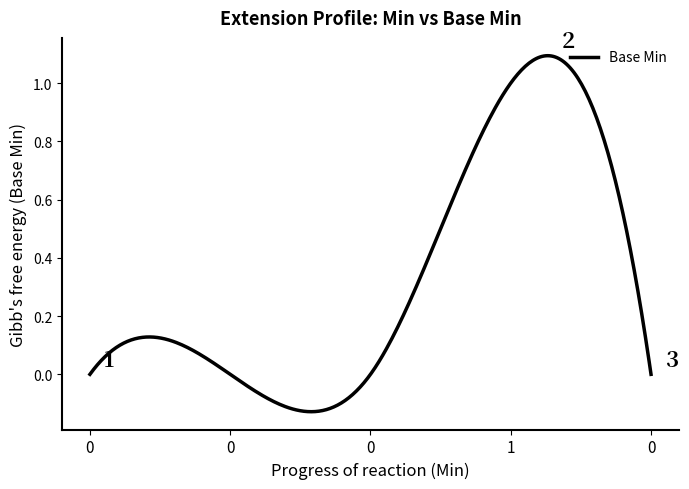

What is the difference between the maximum and minimum values?

1.2